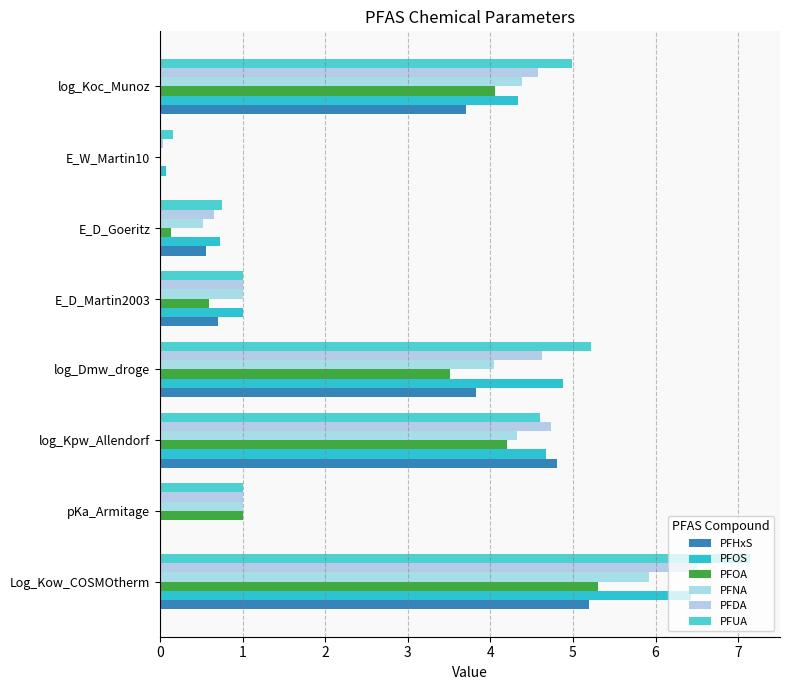

What is the difference between the maximum and minimum values in the PFNA series?

5.9